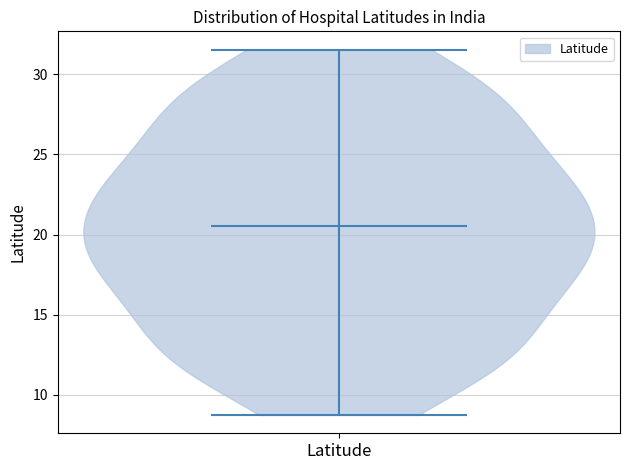

Read this violin plot against the y-axis: where its median line is, and the lowest and highest points the violin reaches. The values are not printed on the chart, so give them approximately, as read against the axis.

median line 20.5, lowest point 8.5, highest point 31.5